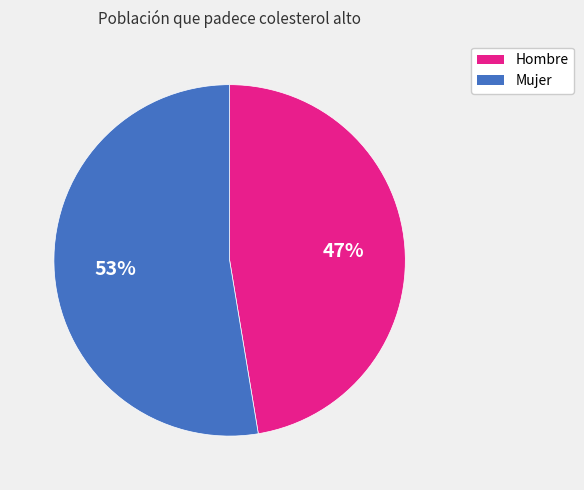

What is the largest slice in the pie chart?

Mujer